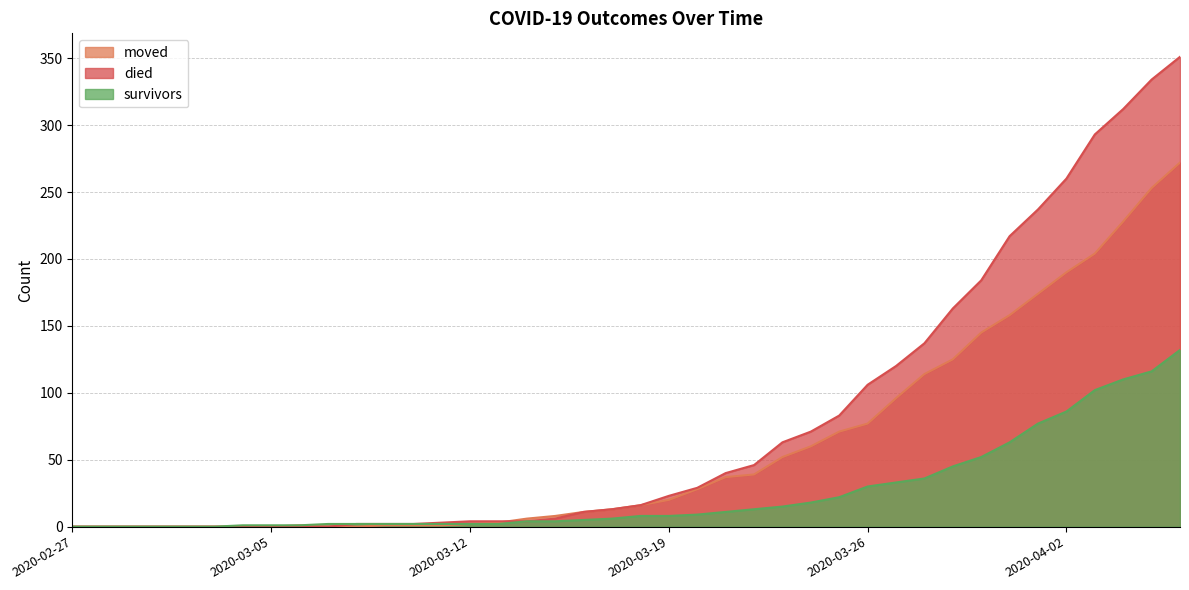

True or false: moved and survivors intersect in this chart.

False